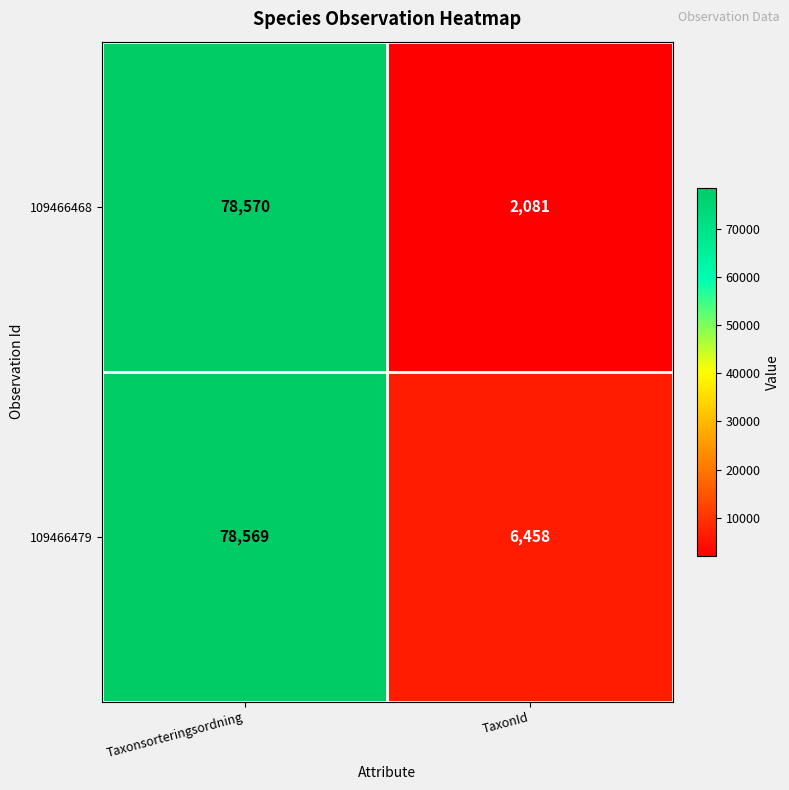

At which label is 109466468 closest to 40325?

TaxonId